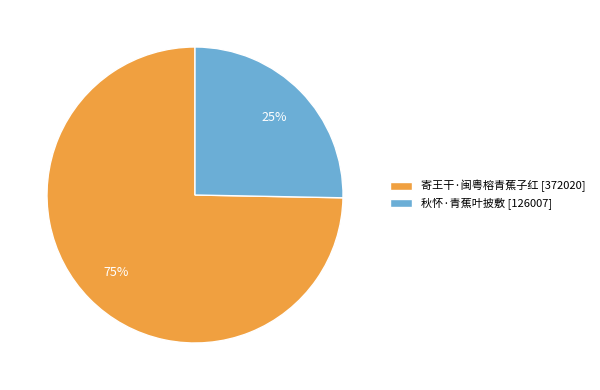

Count the number of slices in the pie.

2